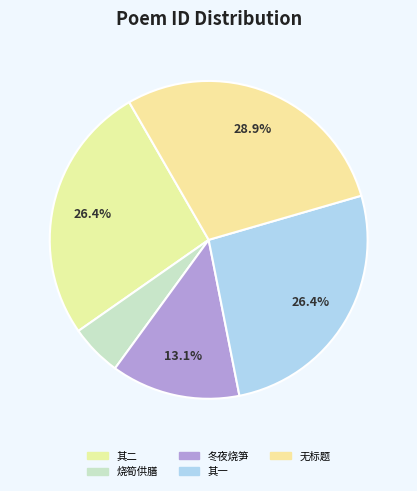

How many segments does this pie chart have?

5